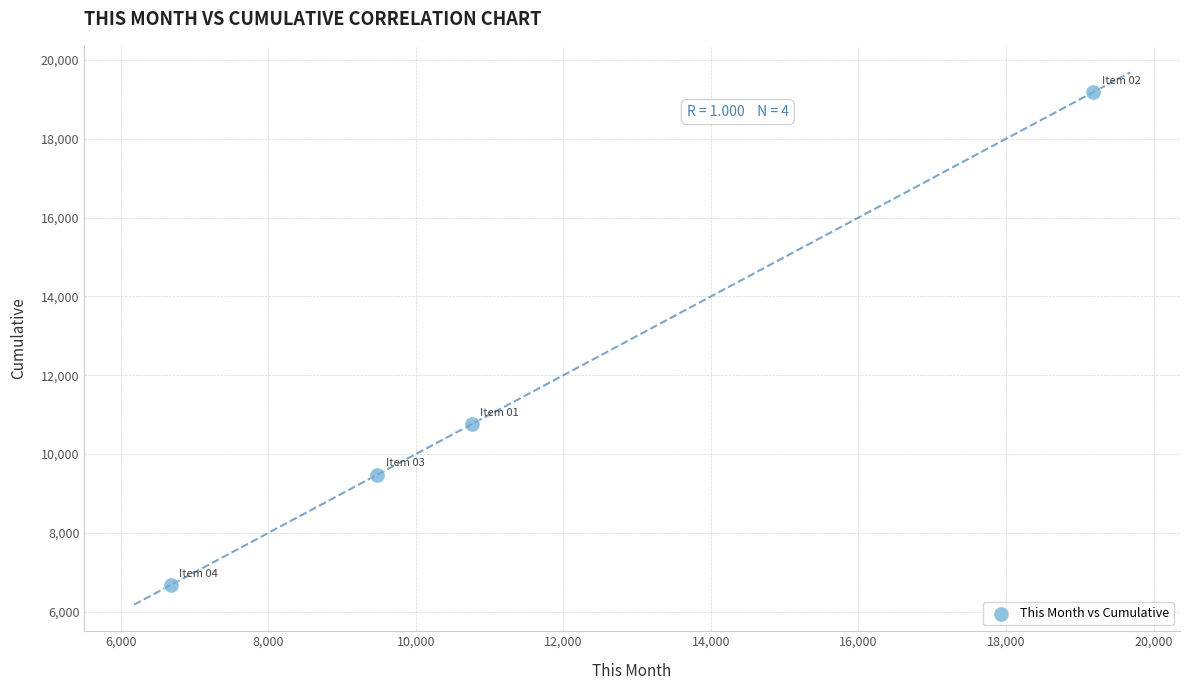

What Y value in the scatter plot is closest to 12932?

10760